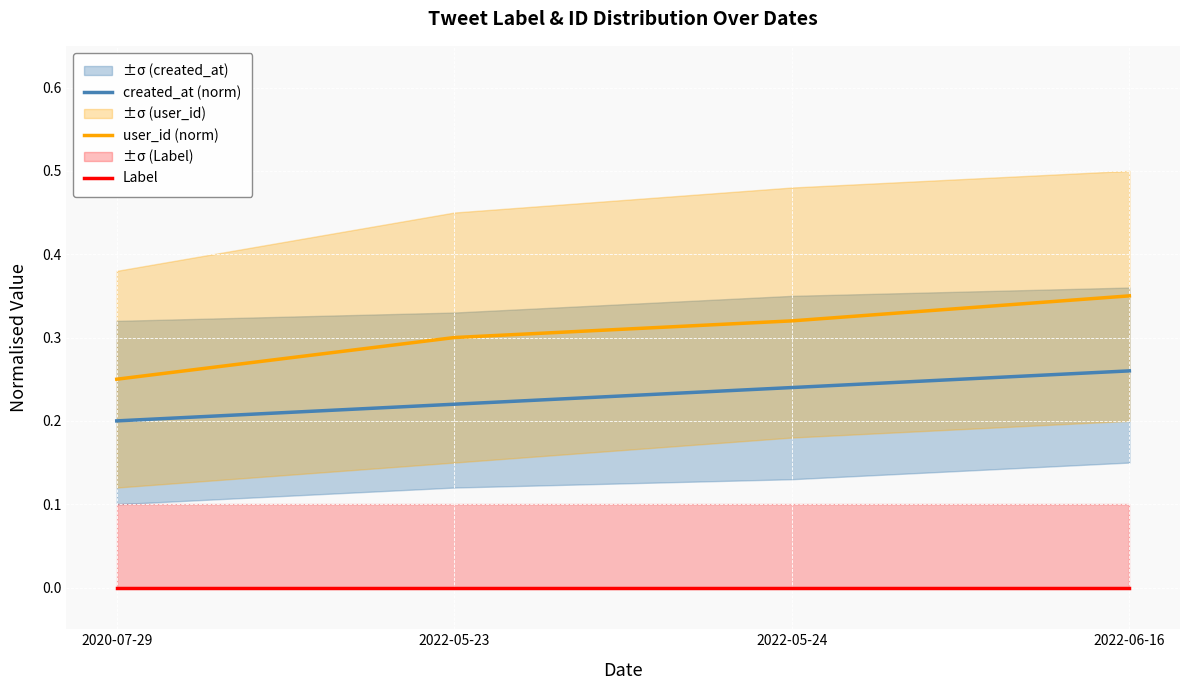

True or false: user_id (norm) has a value of 0.3 at 2022-05-23.

True